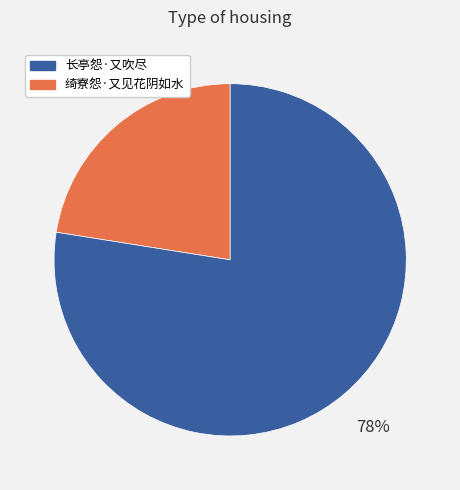

How many segments does this pie chart have?

2